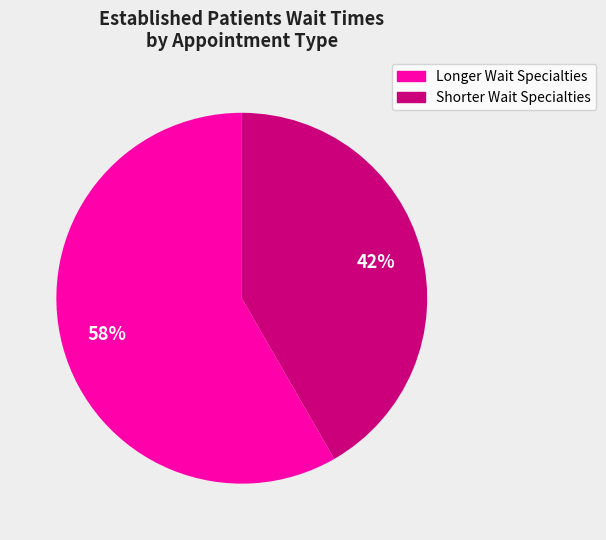

To the nearest percent, what is the average slice percentage?

50%